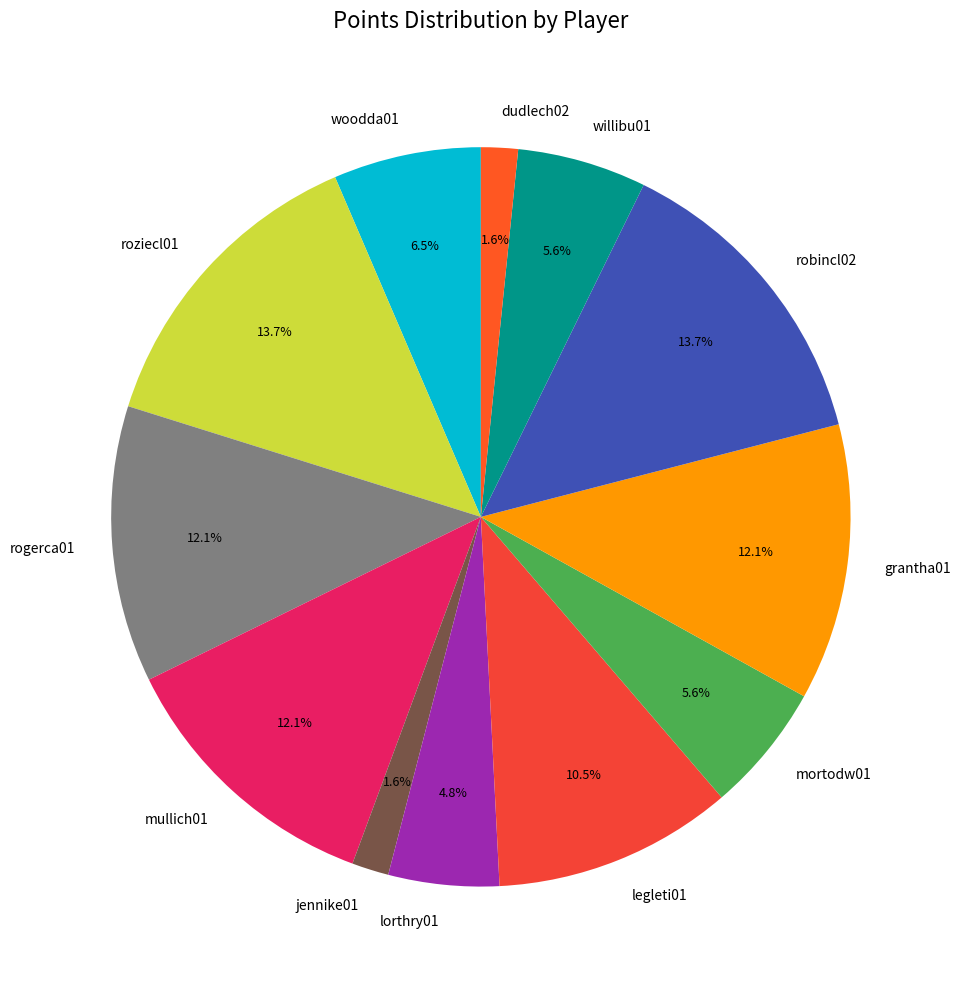

Is there a majority slice in this chart?

No